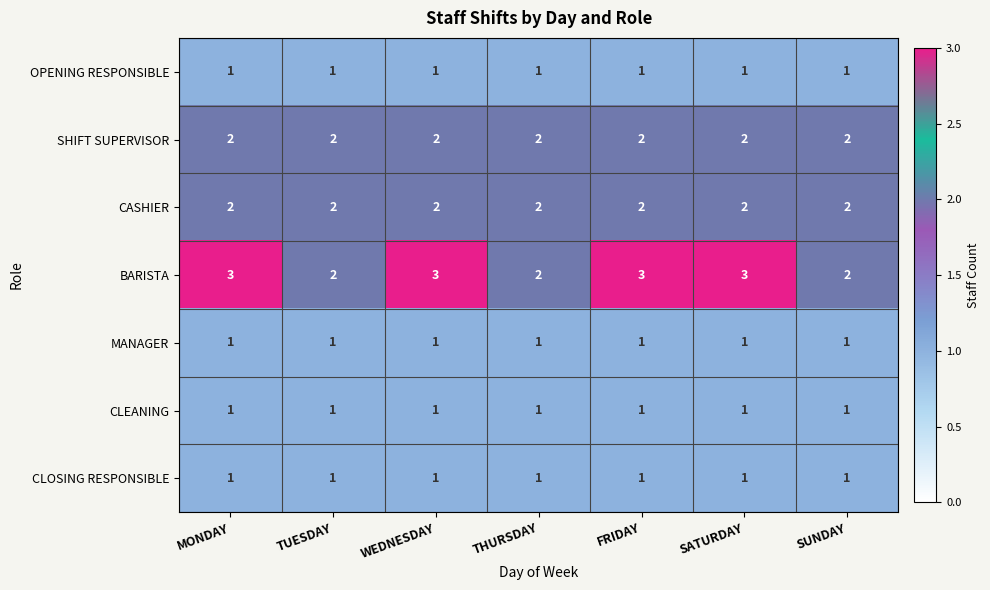

What is the maximum value shown in the chart?

3